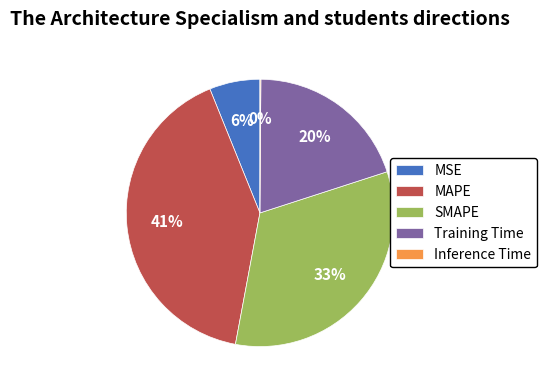

To the nearest percent, what is the difference between the MSE and Training Time slice percentages?

14%